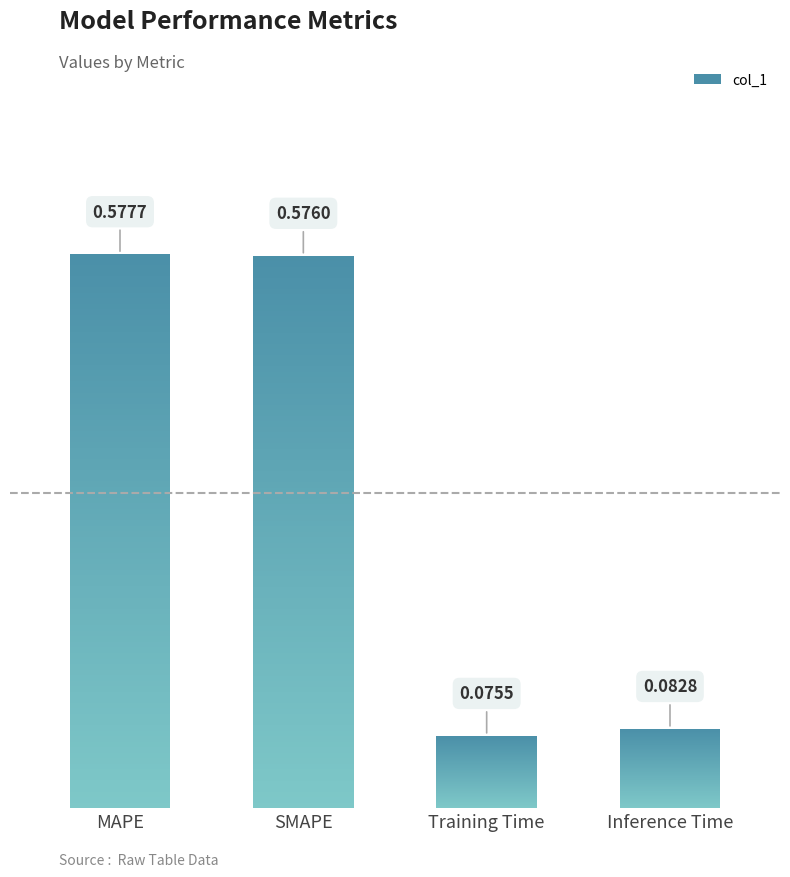

Does the chart contain stacked bars?

No